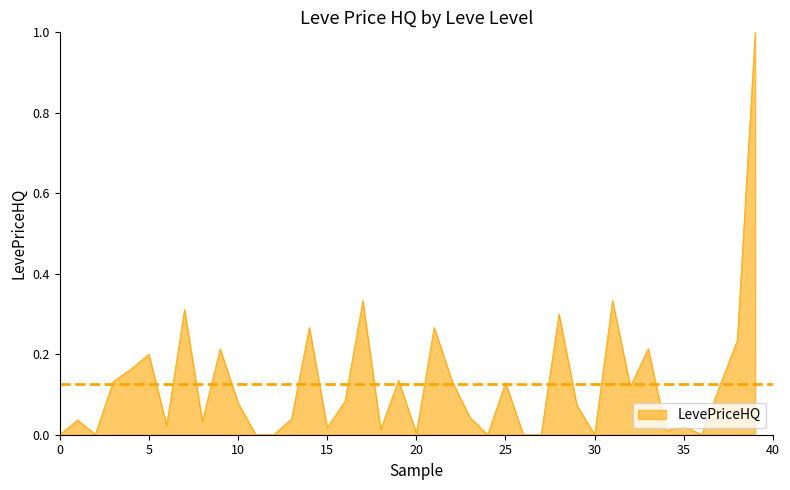

What is the difference between the maximum and minimum values?

1.0